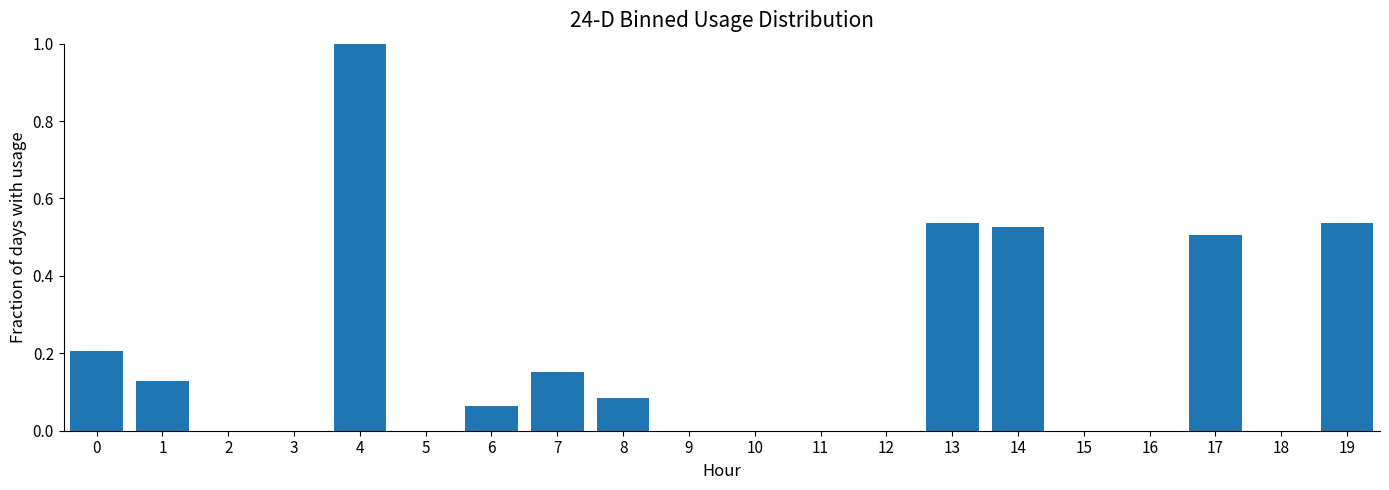

Does the chart contain stacked bars?

No